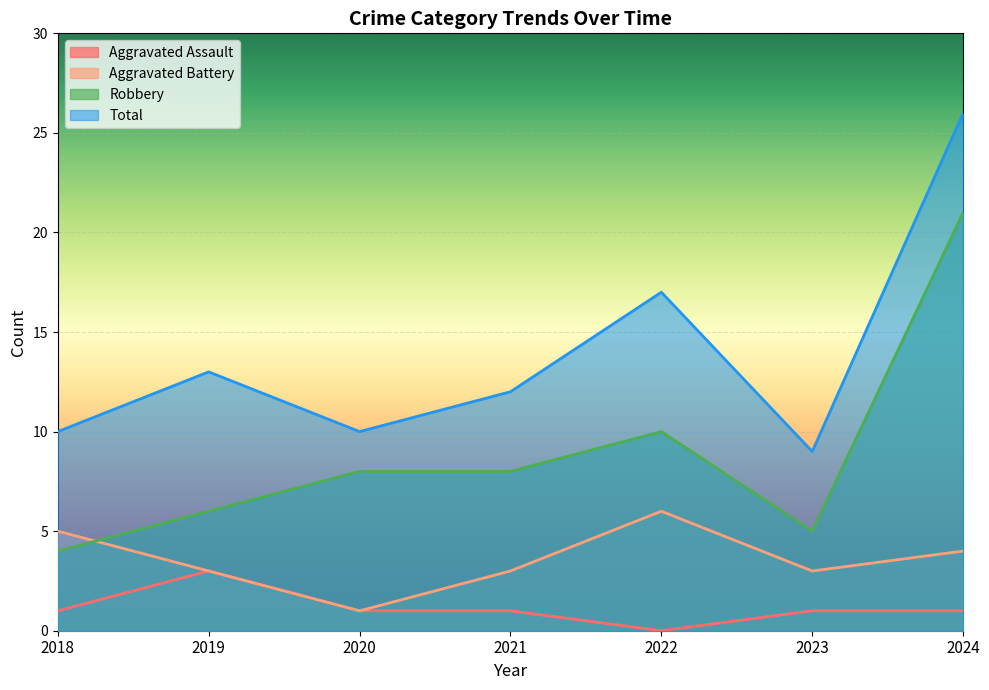

Reading left to right, transcribe all the data shown in this chart.

Aggravated Assault: 2018=1	2019=3	2020=1	2021=1	2022=0	2023=1	2024=1
Aggravated Battery: 2018=5	2019=3	2020=1	2021=3	2022=6	2023=3	2024=4
Robbery: 2018=4	2019=6	2020=8	2021=8	2022=10	2023=5	2024=21
Total: 2018=10	2019=13	2020=10	2021=12	2022=17	2023=9	2024=26